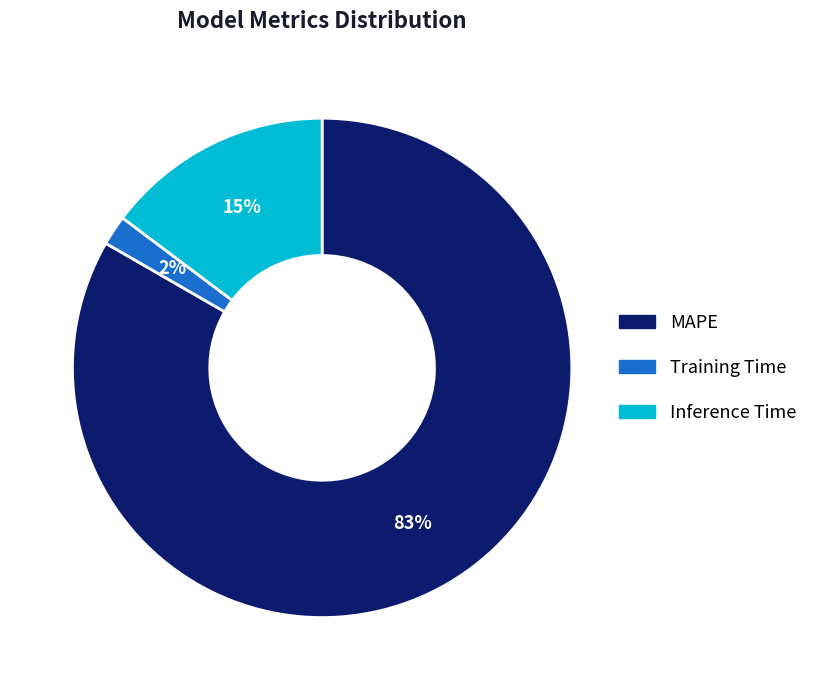

Count the number of slices in the pie.

3